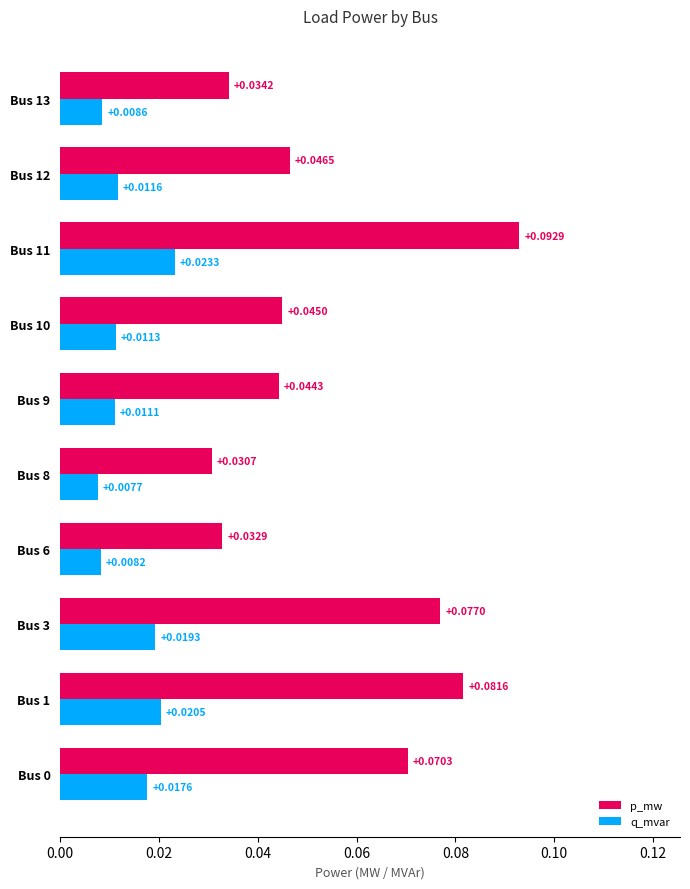

At which label does p_mw reach its peak?

Bus 11